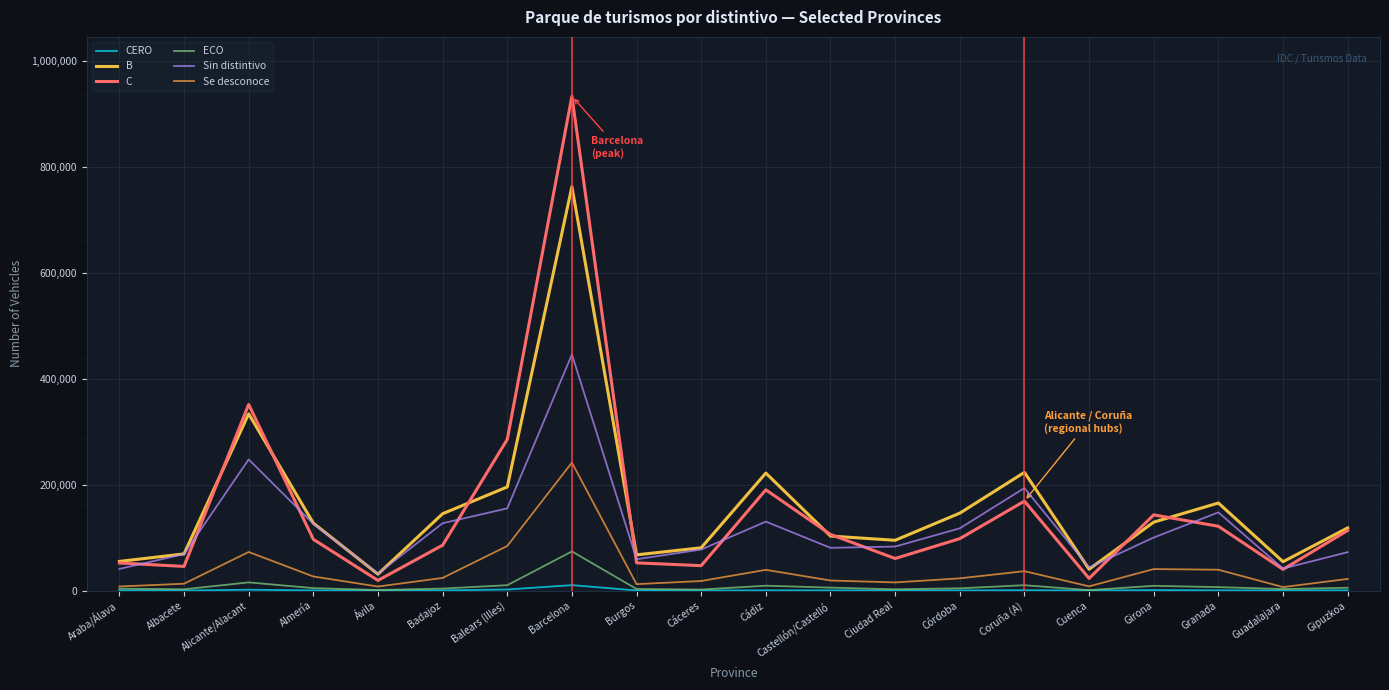

How many lines are shown in the chart?

6